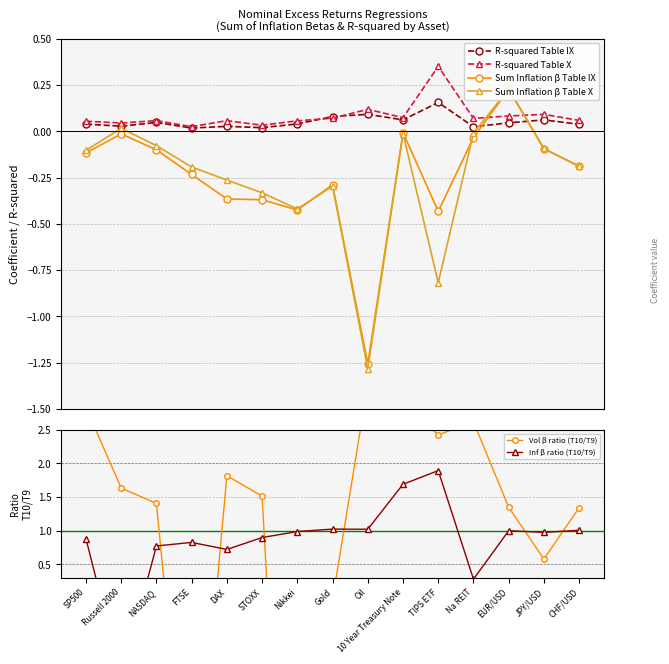

How many intersections are there between R-squared Table IX and Inf β ratio (T10/T9)?

2